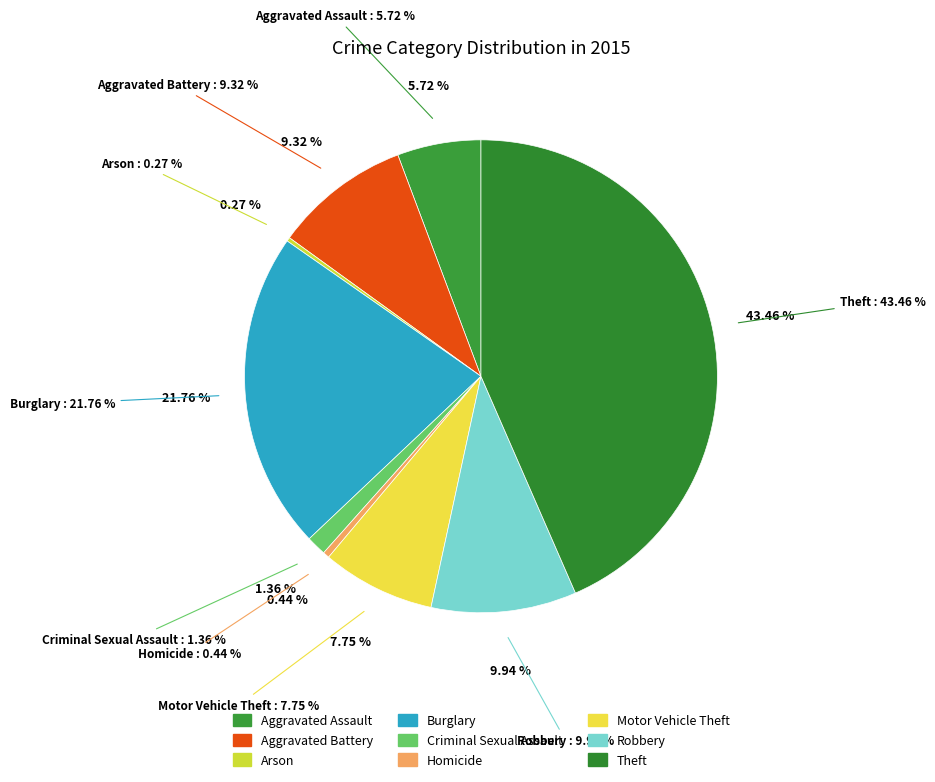

Which slice is the largest?

Theft